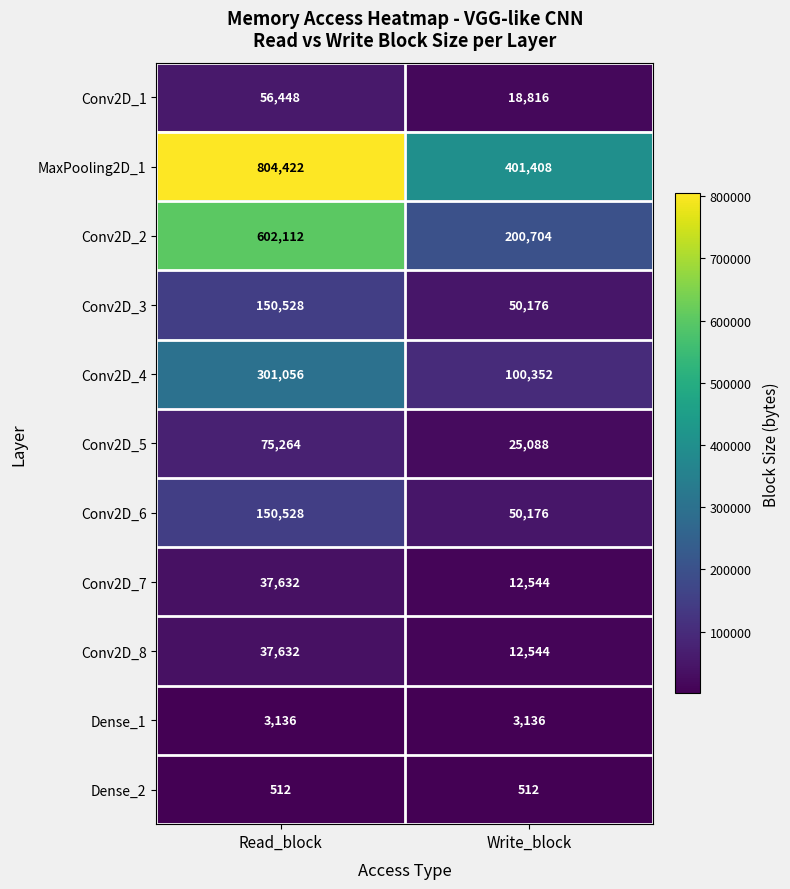

Rank the categories by Conv2D_1 value from lowest to highest.

Write_block, Read_block